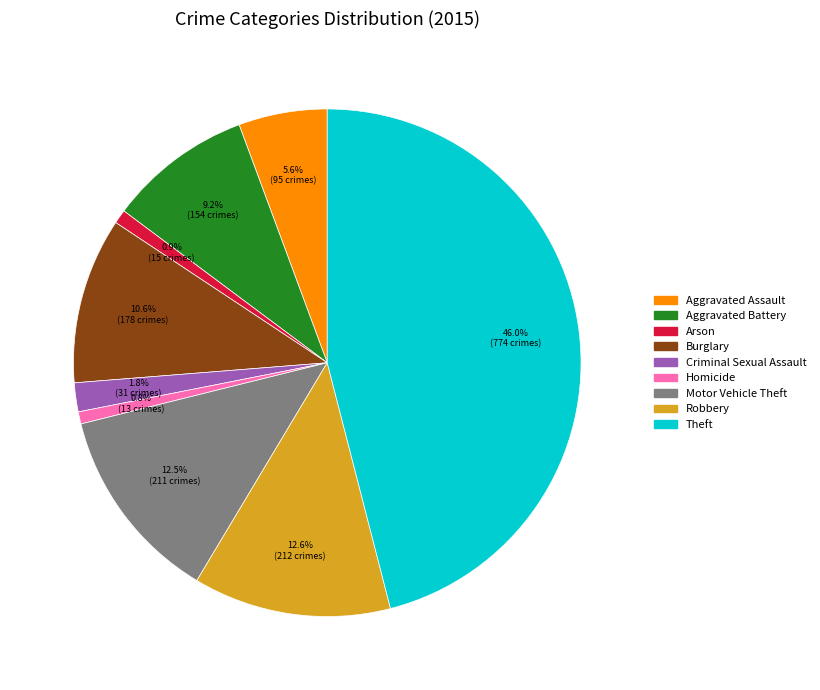

Between Criminal Sexual Assault and Motor Vehicle Theft, which is larger?

Motor Vehicle Theft